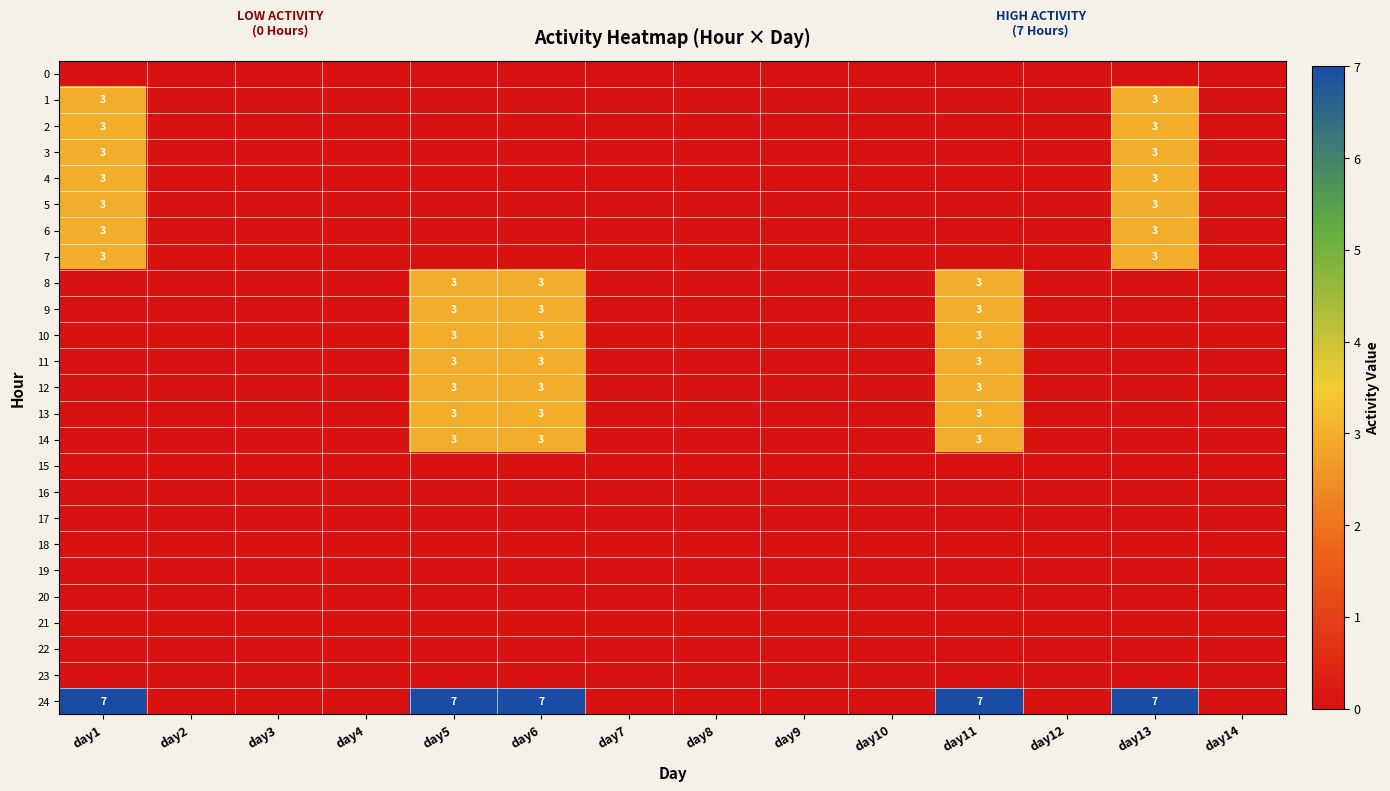

True or false: 24 has a value of 3 at day5.

False